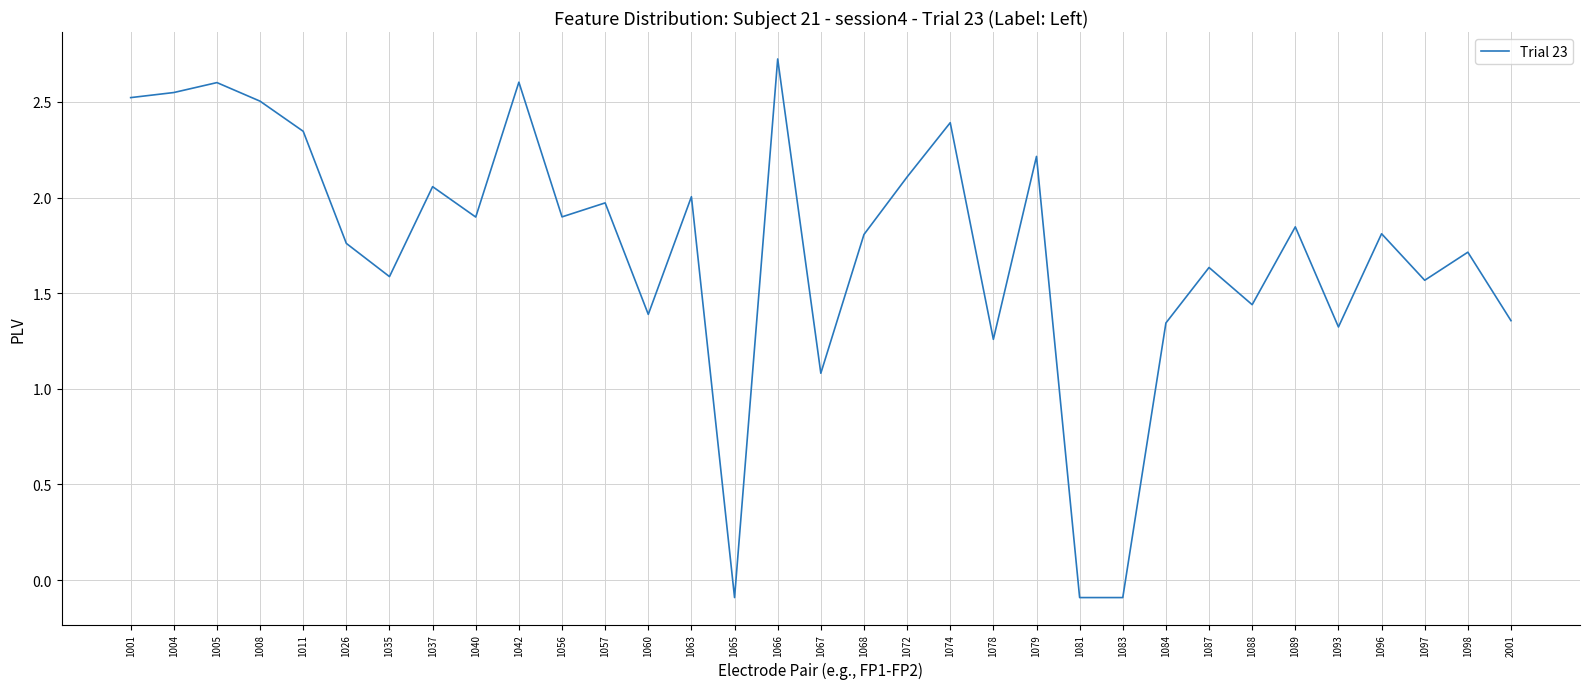

The chart shows a value of 2.5 at 1008. True or false?

True